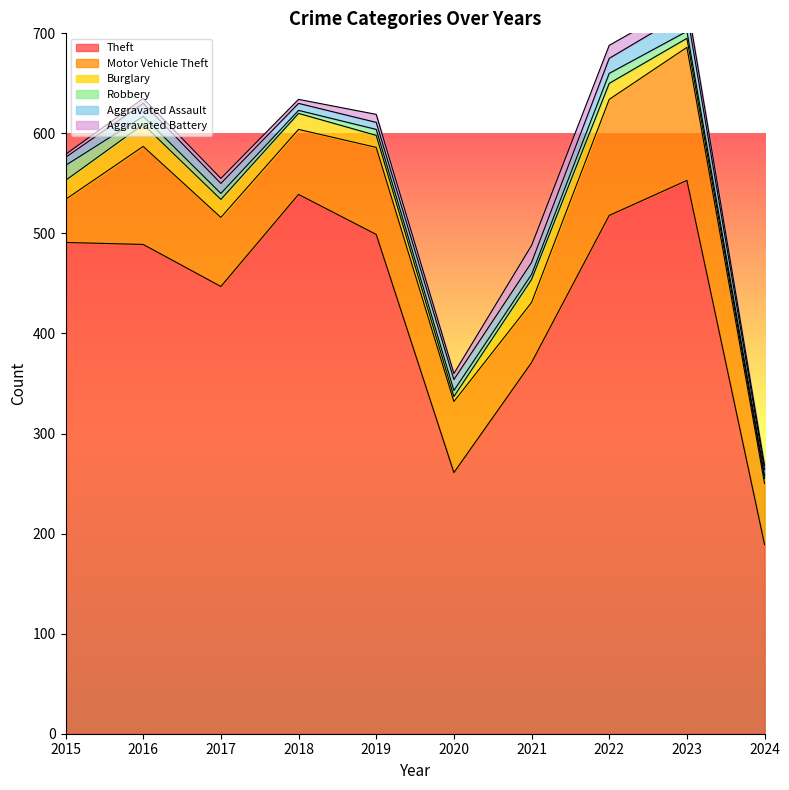

What is the difference between the second highest and second lowest values in the Motor Vehicle Theft series?

56